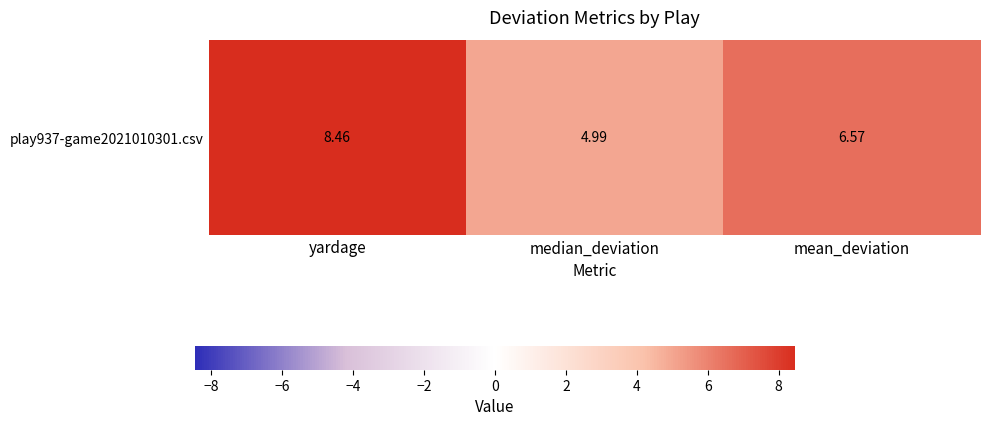

Which label corresponds to the largest value in the chart?

yardage